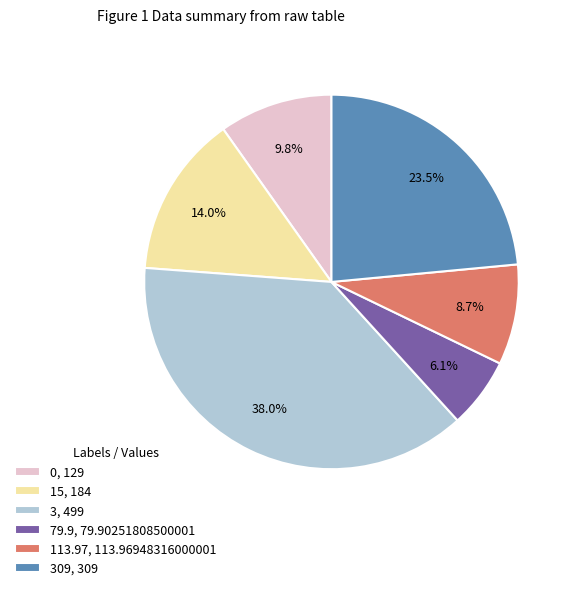

What is the smallest slice in the pie chart?

79.9, 79.90251808500001